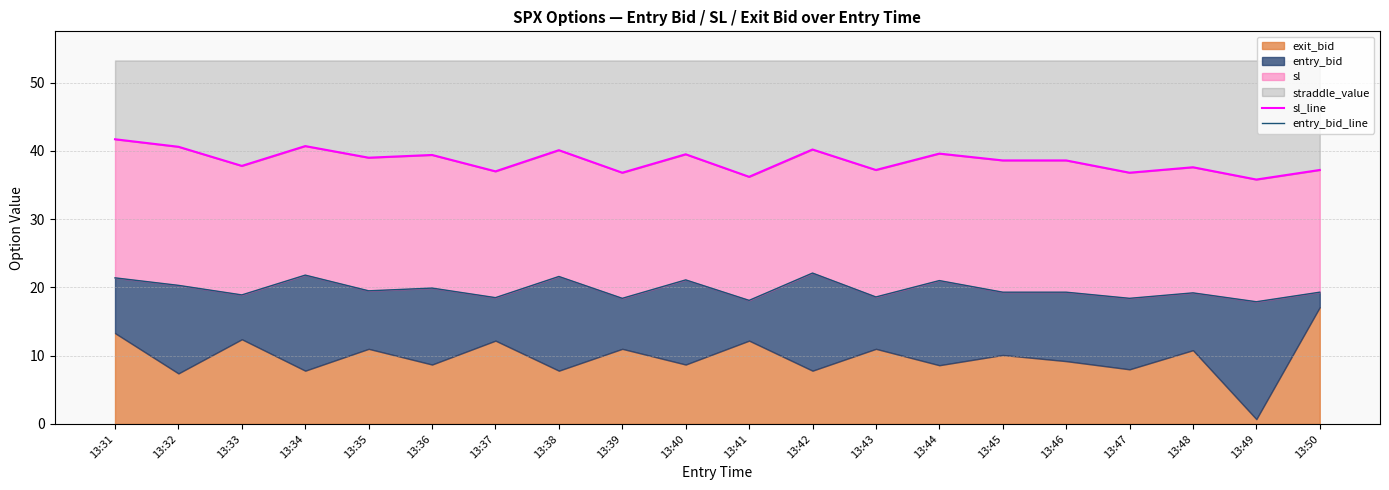

What is the minimum value for entry_bid_line?

17.9